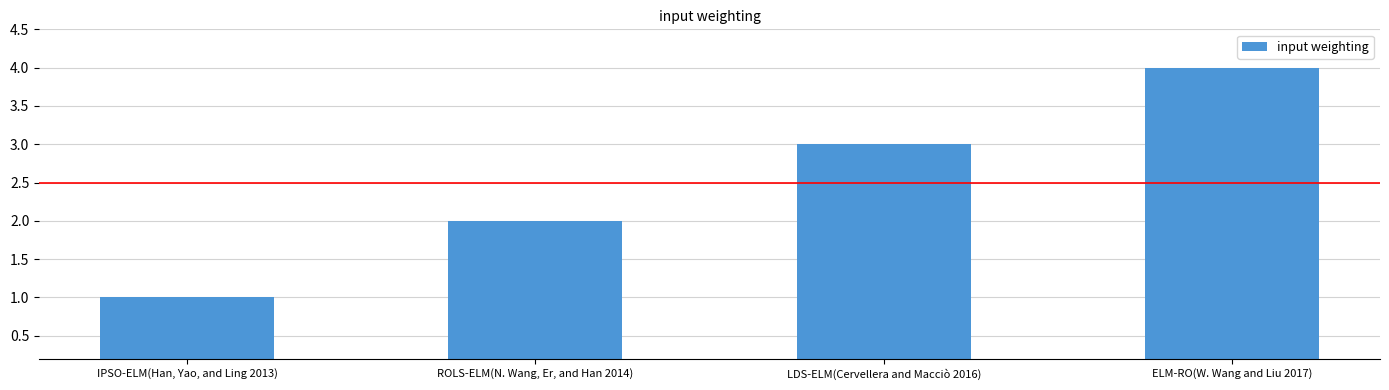

Is it true that the value at ROLS-ELM(N. Wang, Er, and Han 2014) is 2?

True